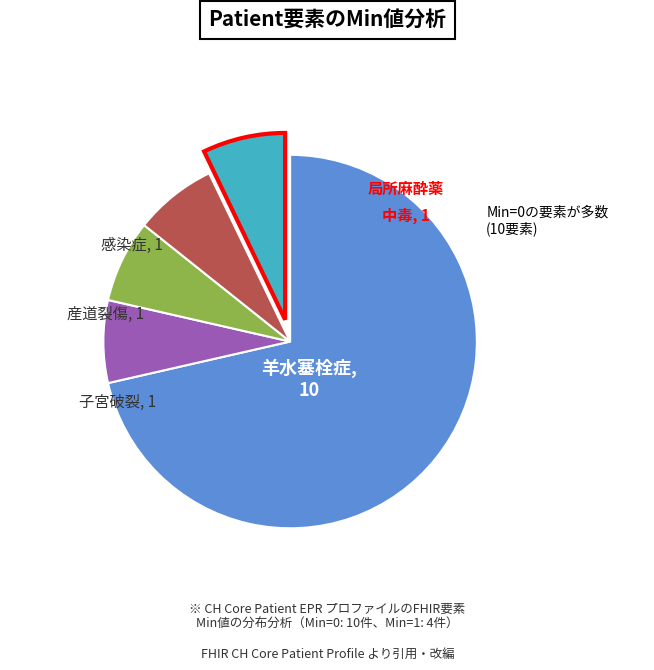

Is there a majority slice in this chart?

Yes